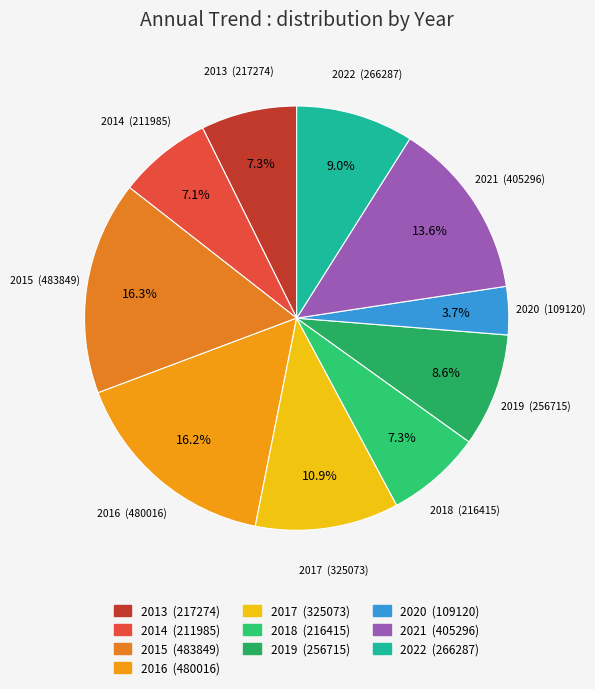

Do 2021 and 2020 together represent more than half of the pie?

No